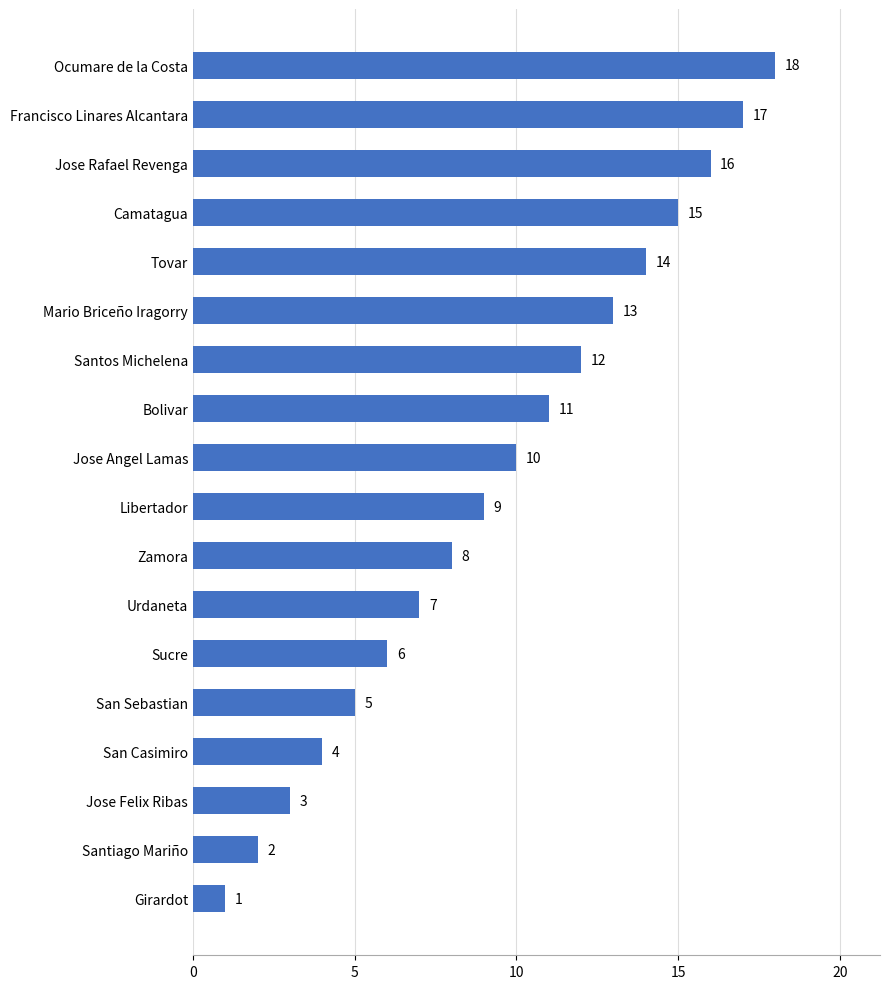

Is it true that the value at Mario Briceño Iragorry is 13?

True